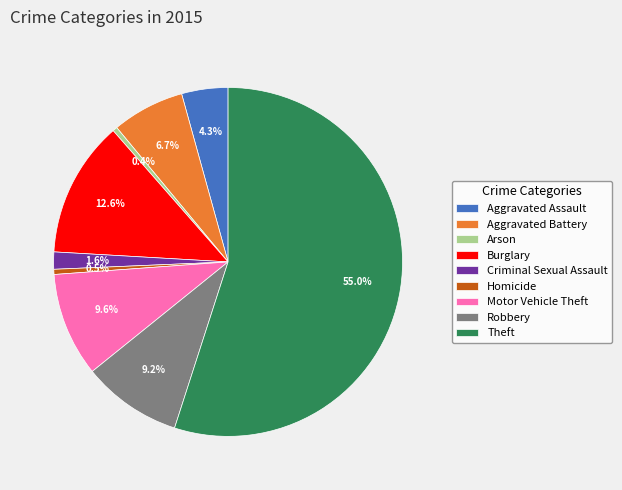

Which has a higher value, Homicide or Theft?

Theft